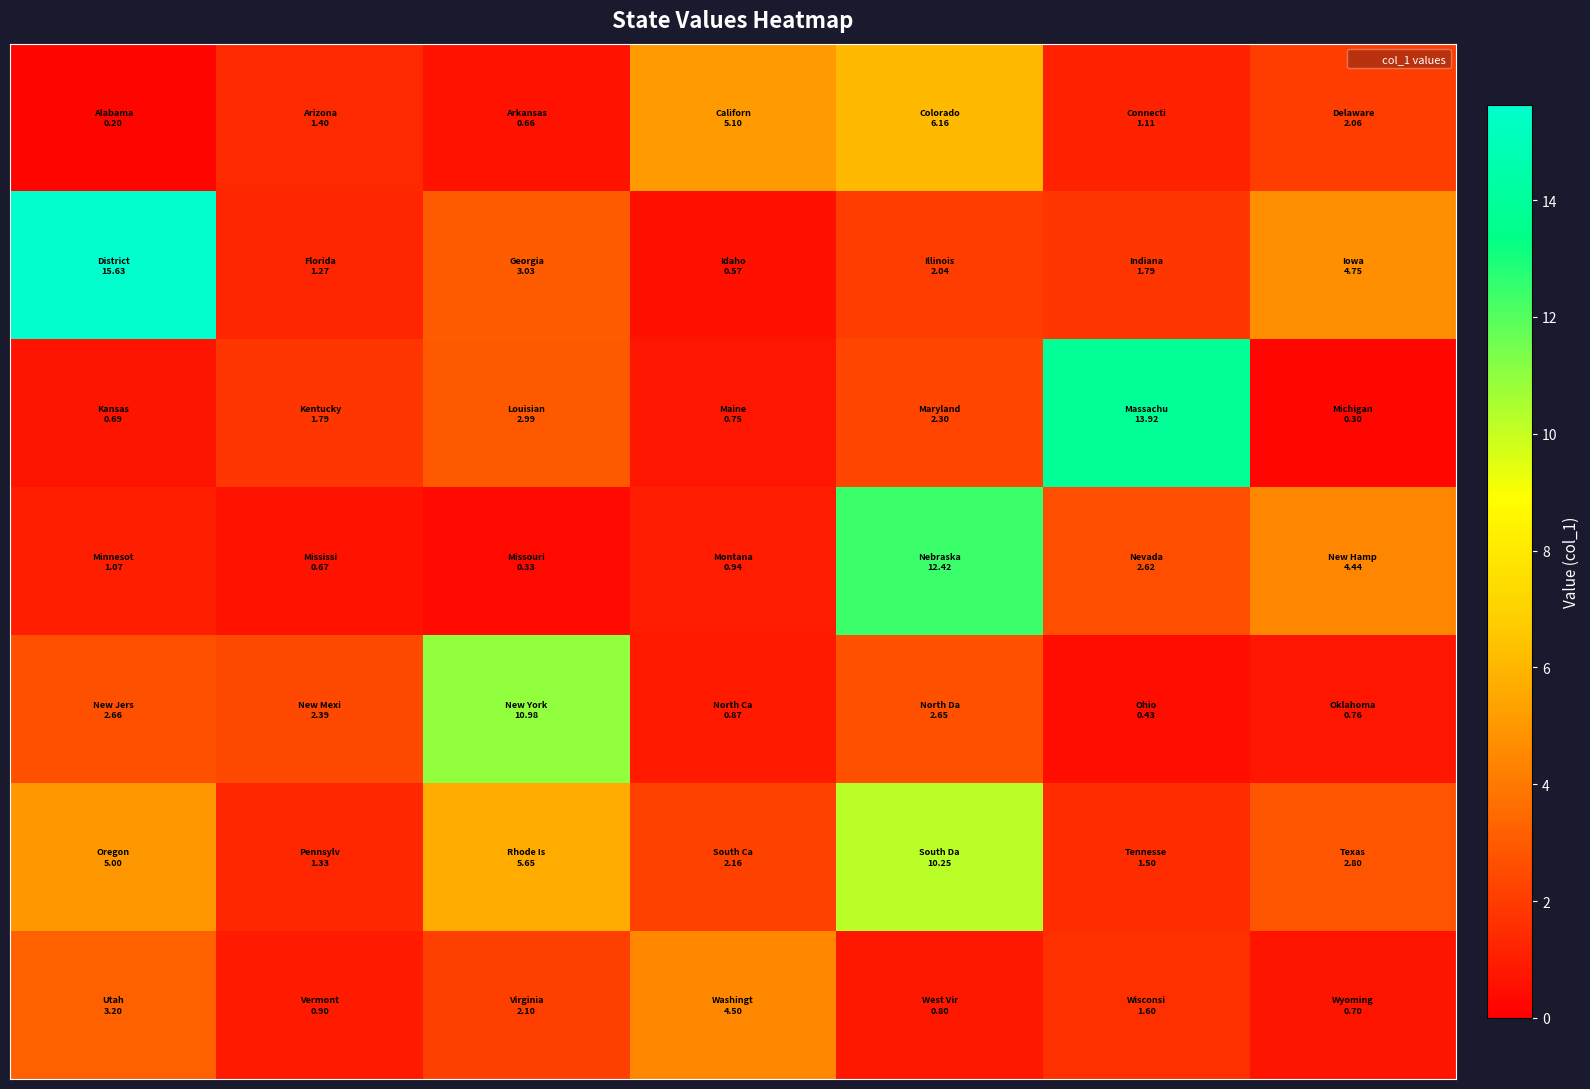

What is the maximum value shown in the chart?

15.6